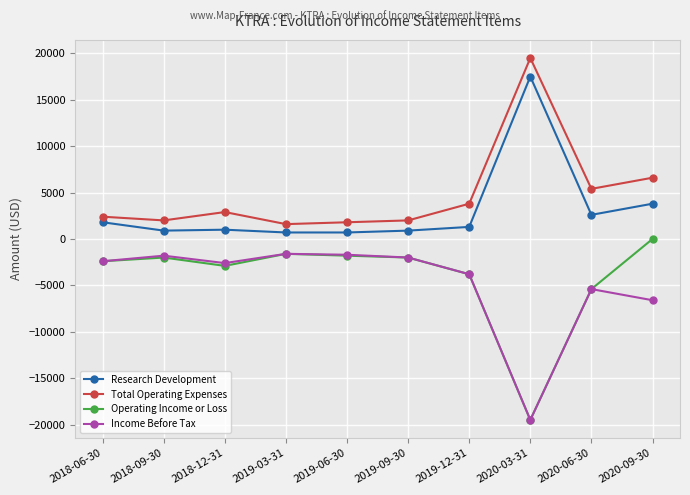

True or false: Operating Income or Loss and Research Development intersect in this chart.

False